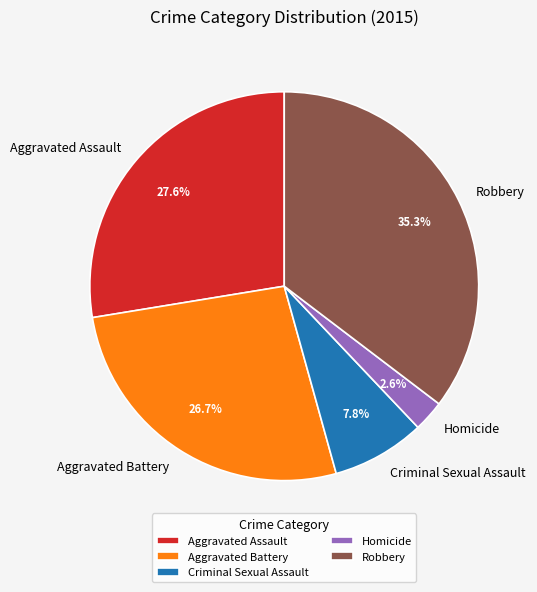

To the nearest percent, what is the combined percentage of Robbery and Criminal Sexual Assault?

43%